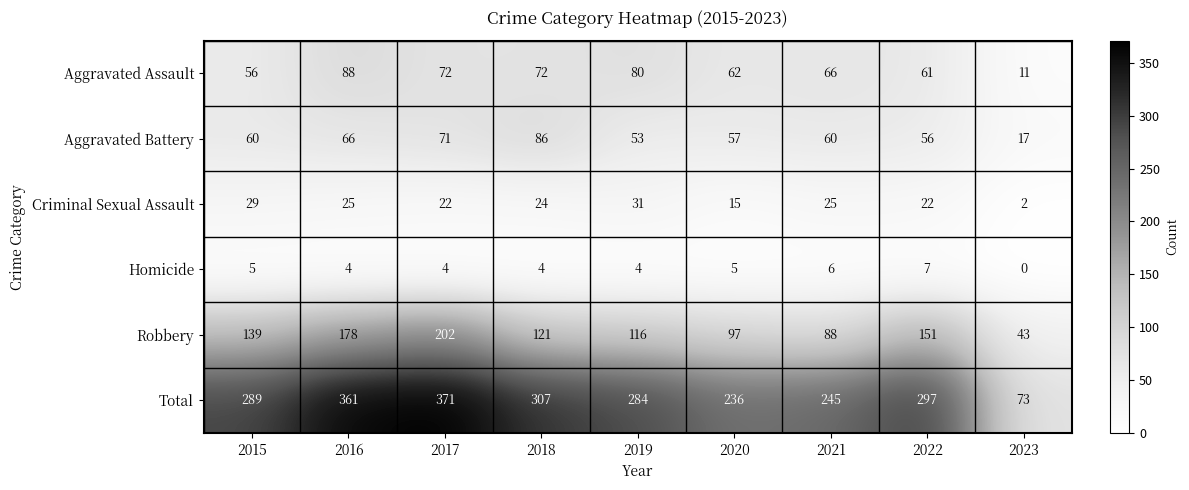

What is the difference between the maximum and minimum values in the Aggravated Battery series?

69